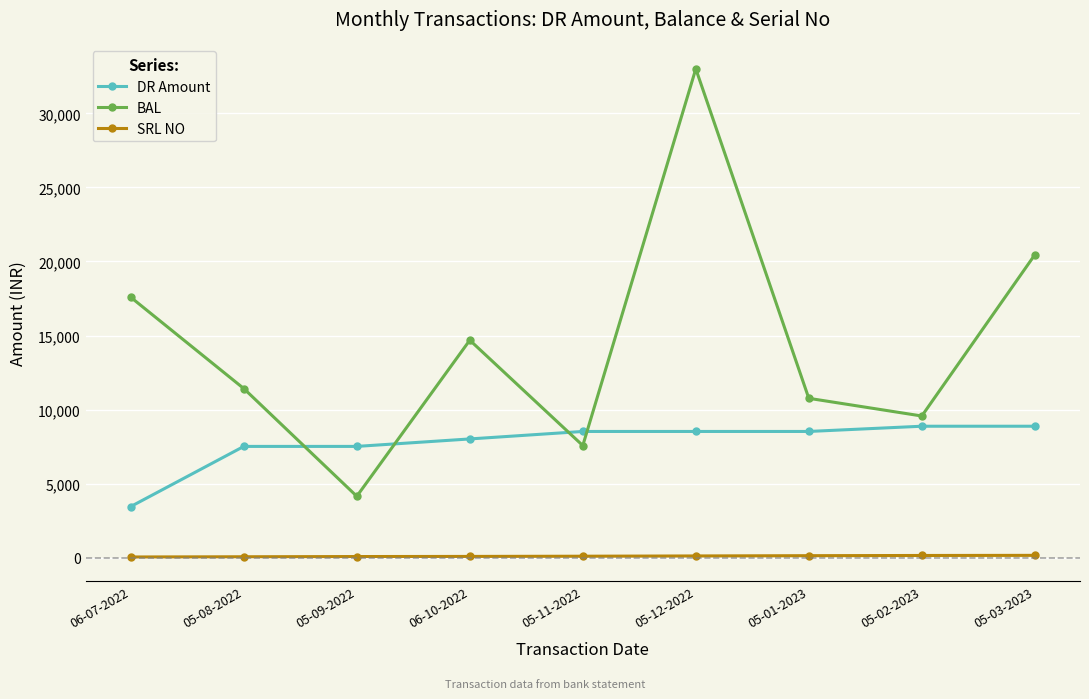

Between 06-07-2022 and 05-11-2022, which series saw the biggest shift?

BAL